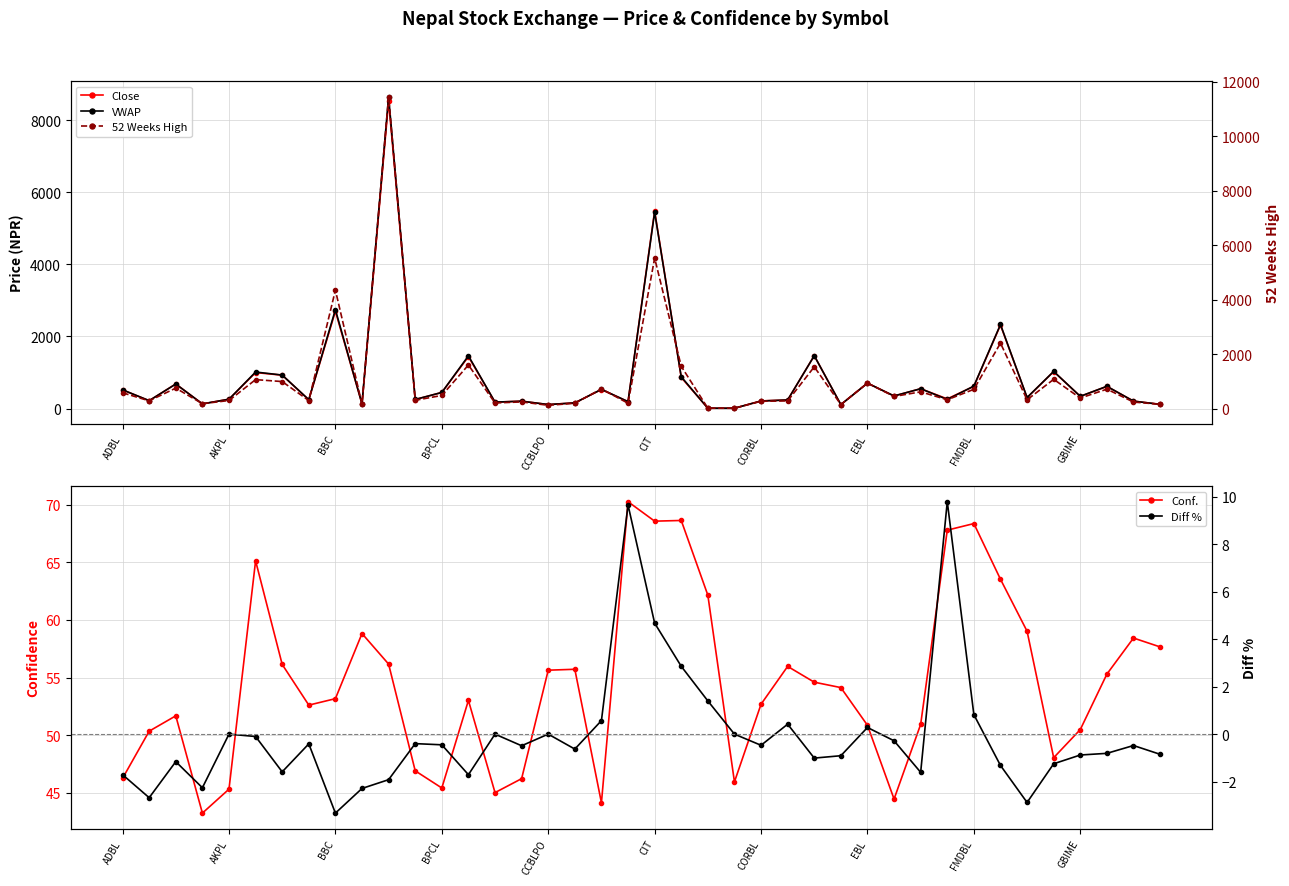

Which series has the largest range (max minus min)?

52 Weeks High